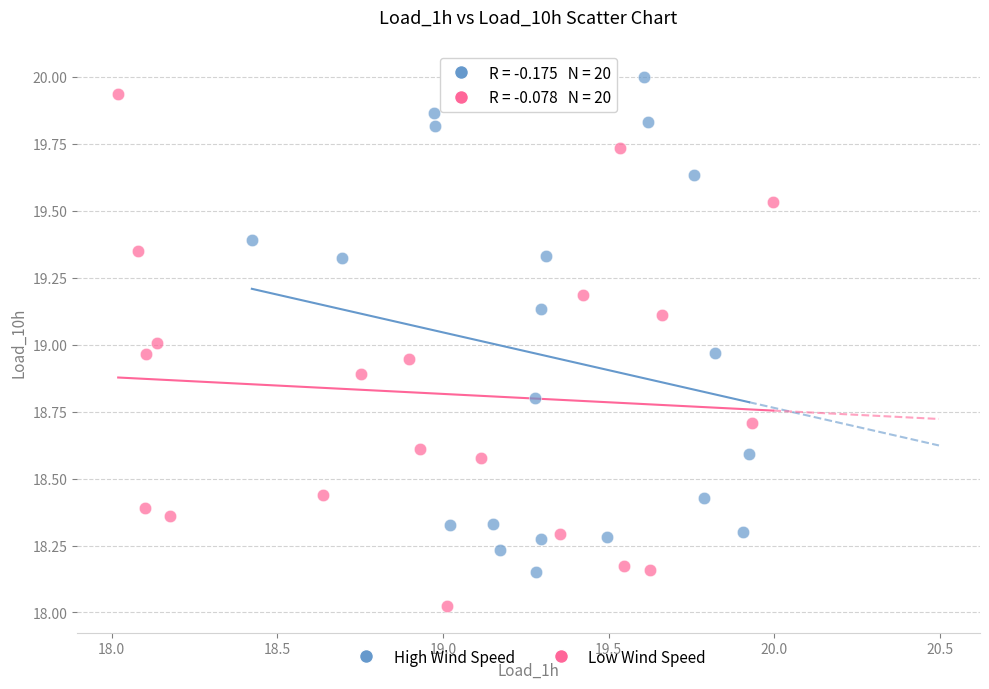

What are all the series names shown in the legend?

High Wind Speed, Low Wind Speed